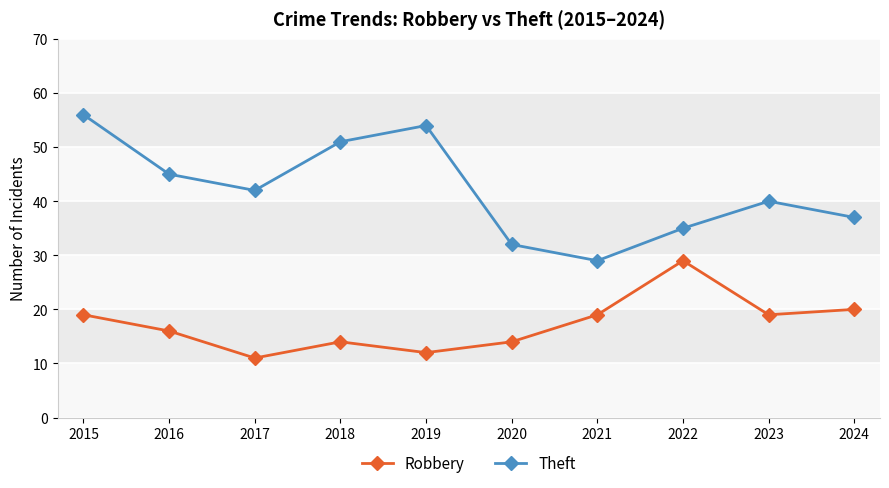

True or false: Robbery and Theft intersect in this chart.

False